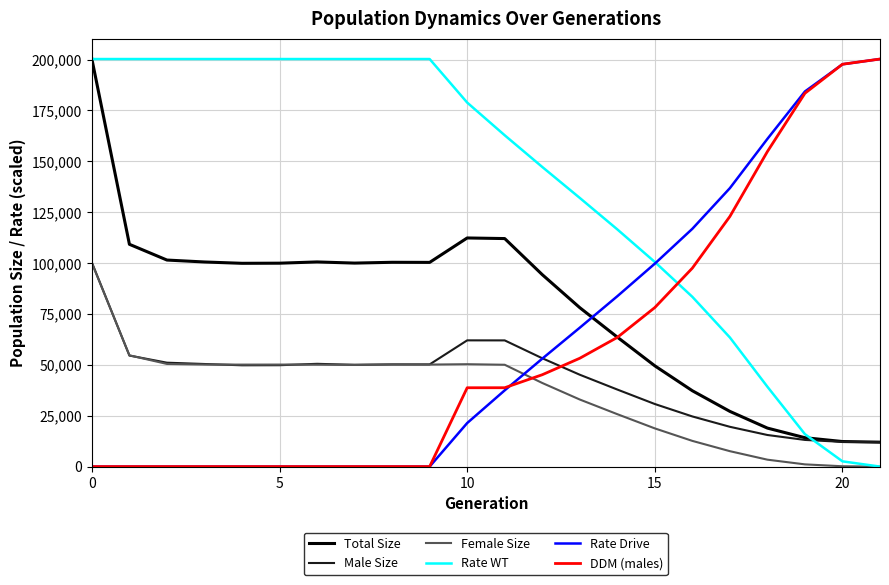

Which series has the largest total across all categories?

Rate WT